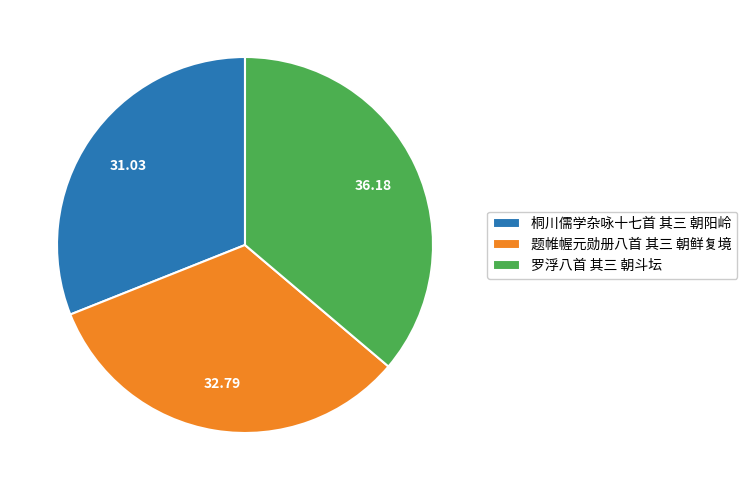

Rank the categories by value from highest to lowest.

罗浮八首 其三 朝斗坛, 题帷幄元勋册八首 其三 朝鲜复境, 桐川儒学杂咏十七首 其三 朝阳岭